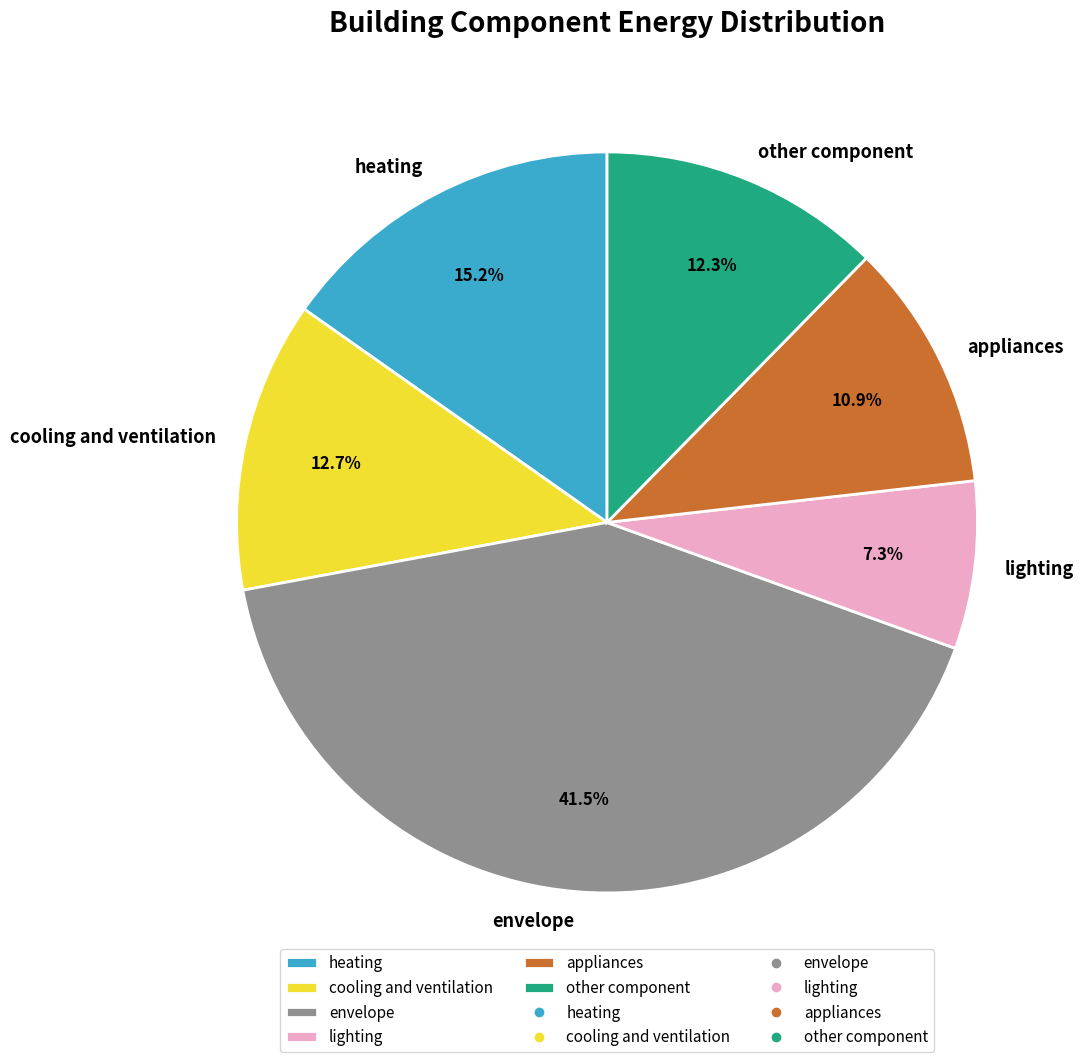

To the nearest percent, what is the difference between the heating and envelope slice percentages?

26%